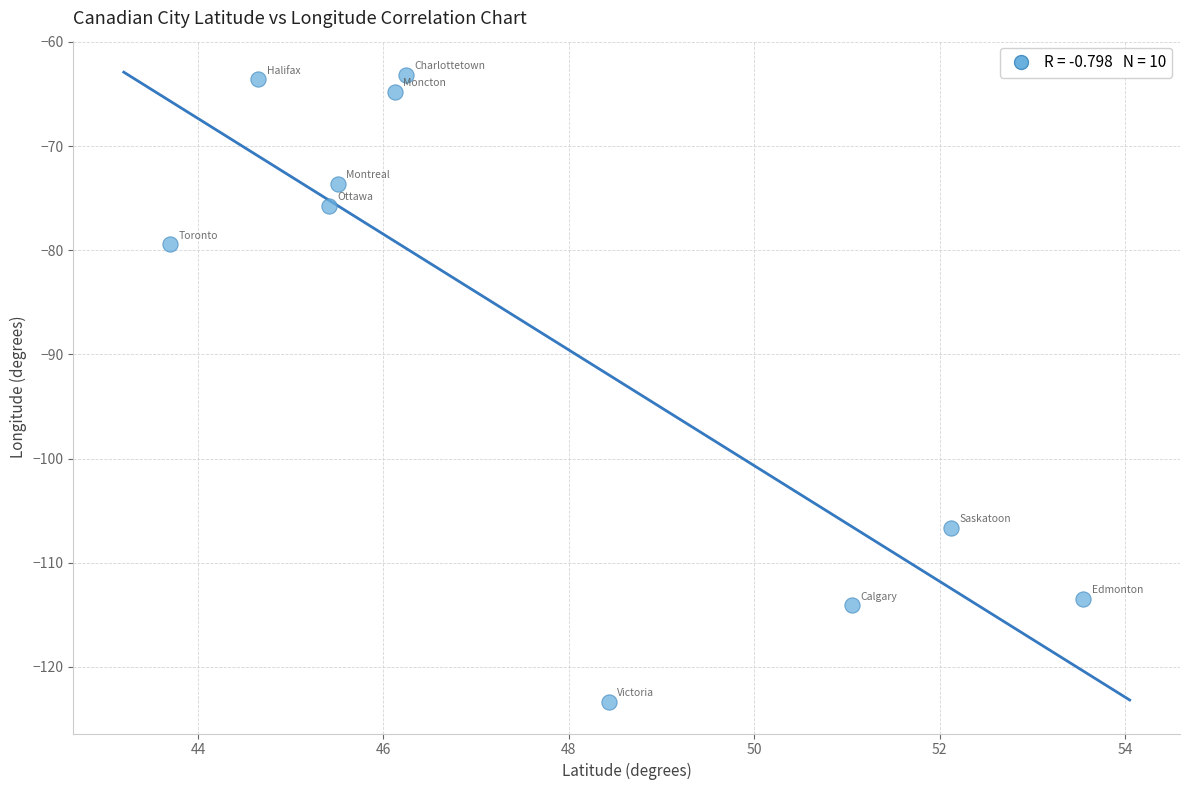

What is the range of X values (max minus min)?

9.8